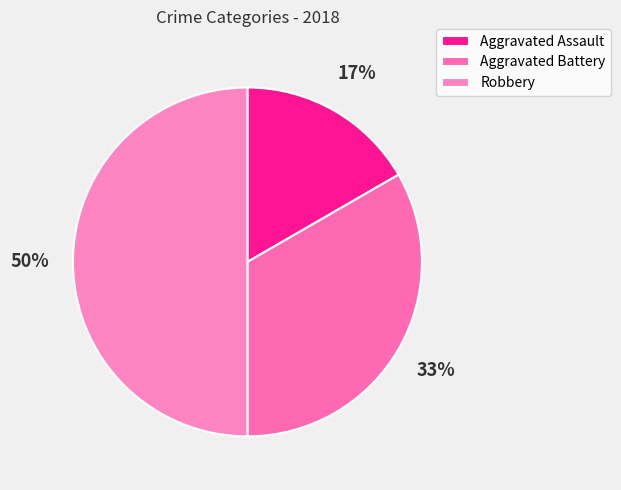

Rank the categories by value from lowest to highest.

Aggravated Assault, Aggravated Battery, Robbery